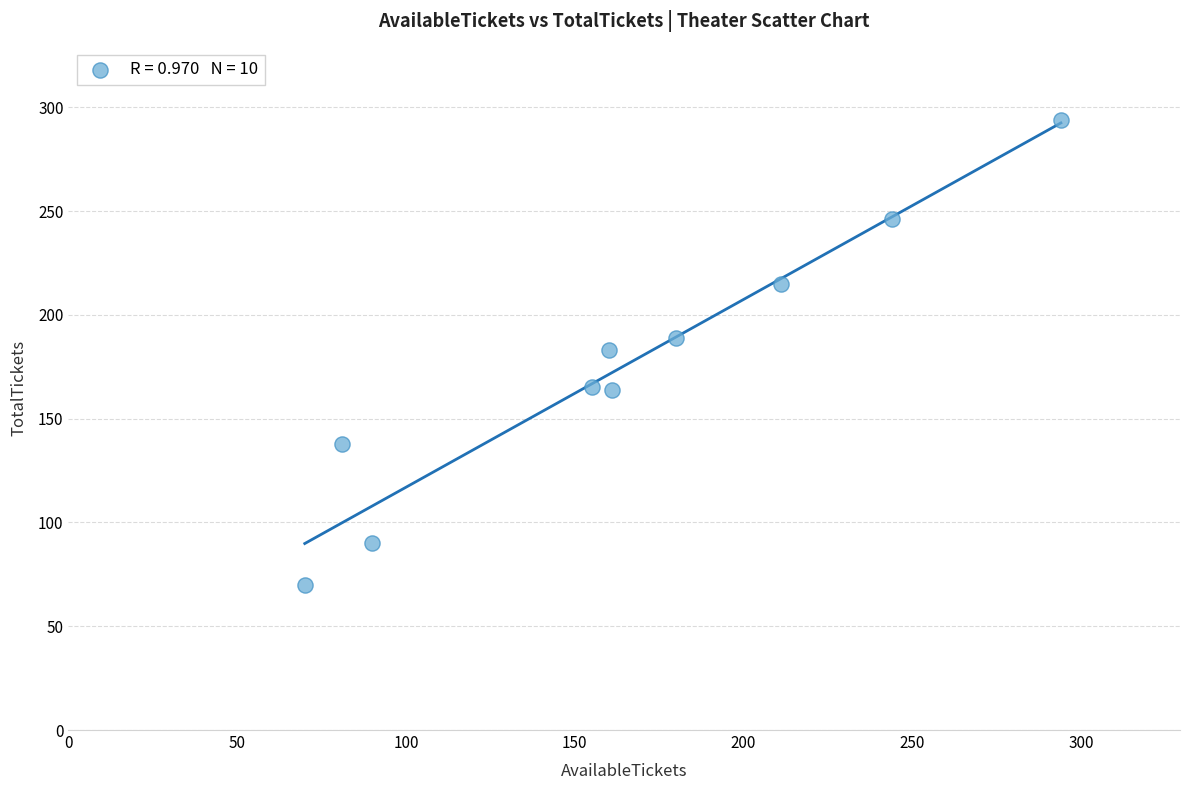

What is the average Y value?

175